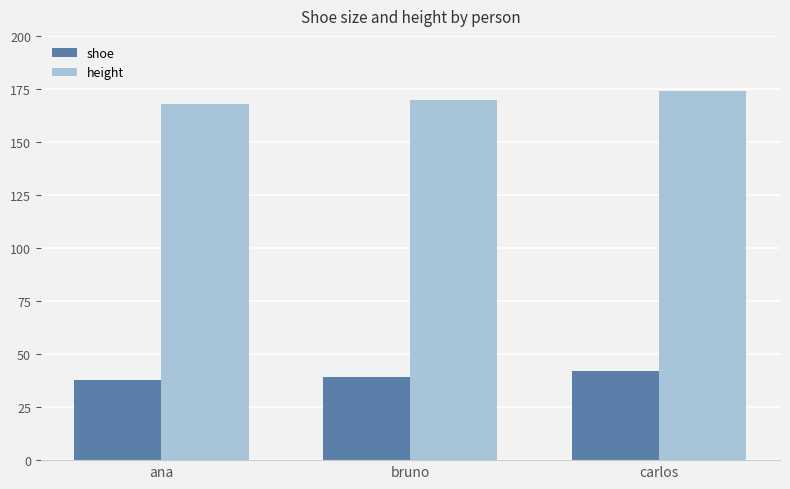

At which label does shoe reach its peak?

carlos